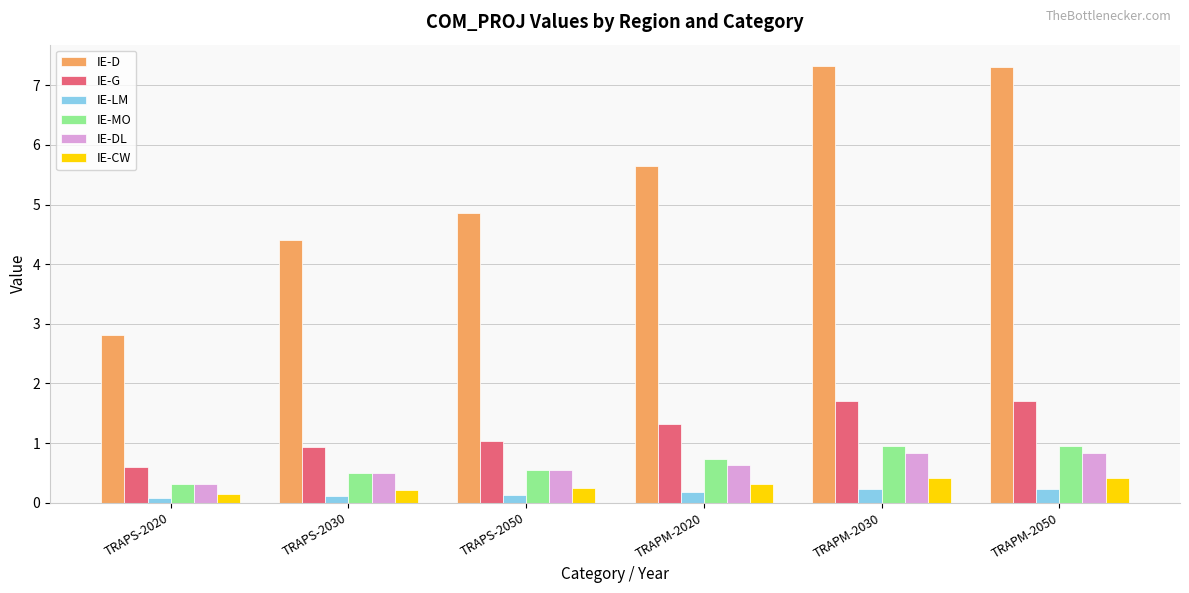

Which series has the widest spread of values?

IE-D